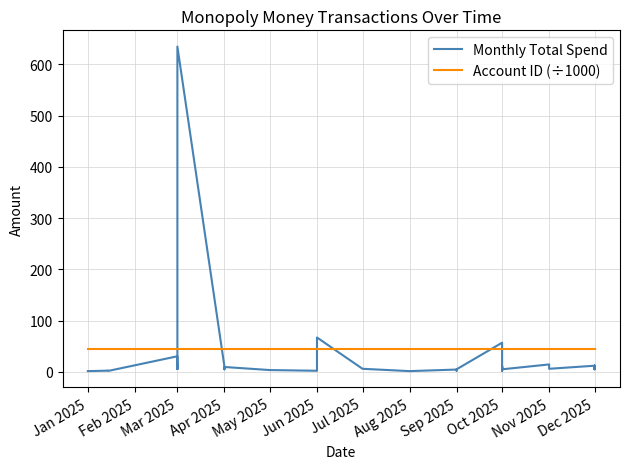

True or false: Account ID (÷1000) has a value of 44.9 at Sep 2025.

True